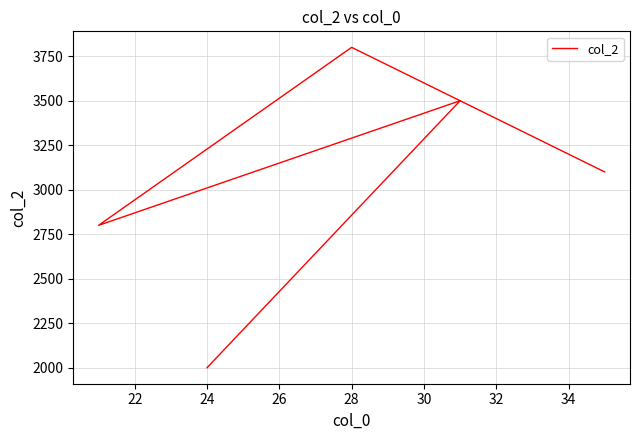

What is the maximum value shown in the chart?

3800